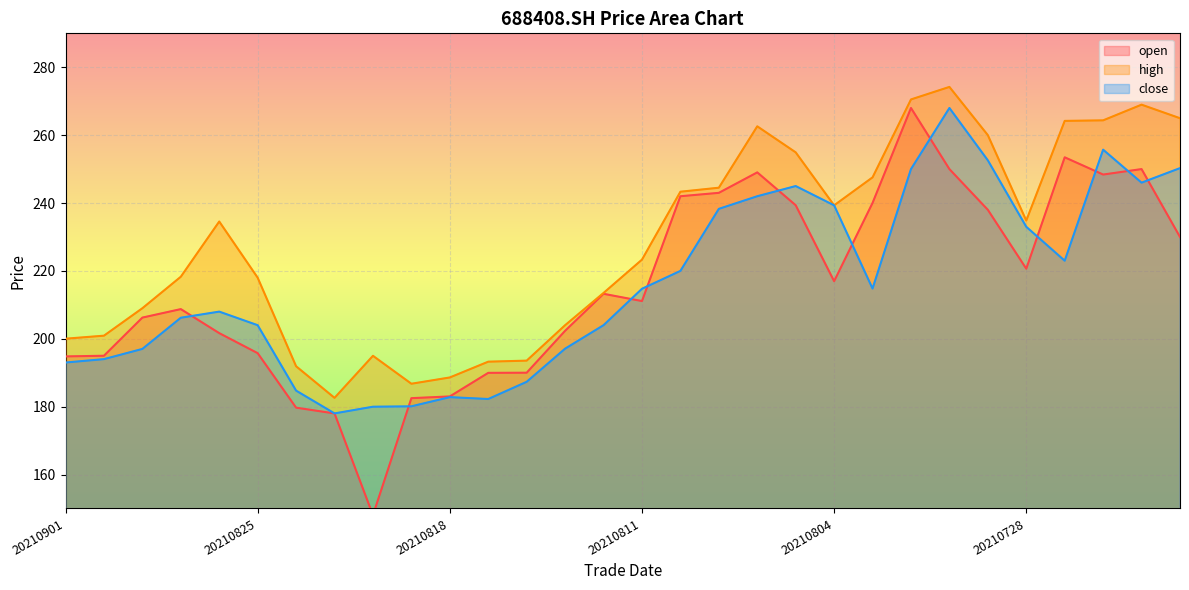

In close, how many points are higher than both neighbors (excluding endpoints)?

5